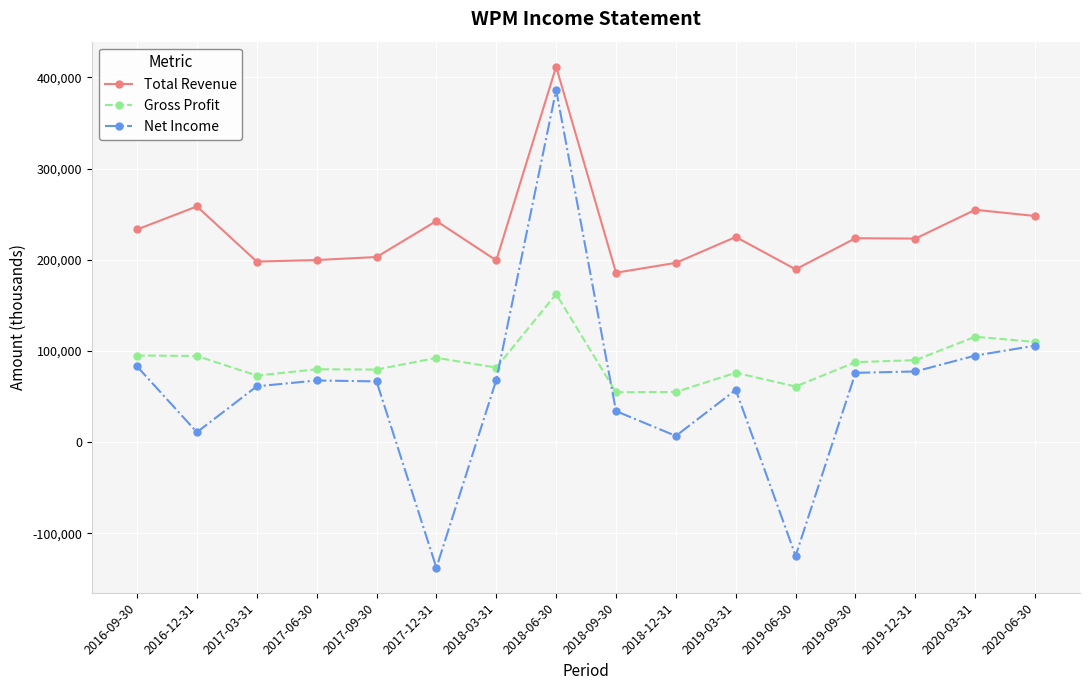

What value does the Total Revenue series have at 2019-12-31?

223200